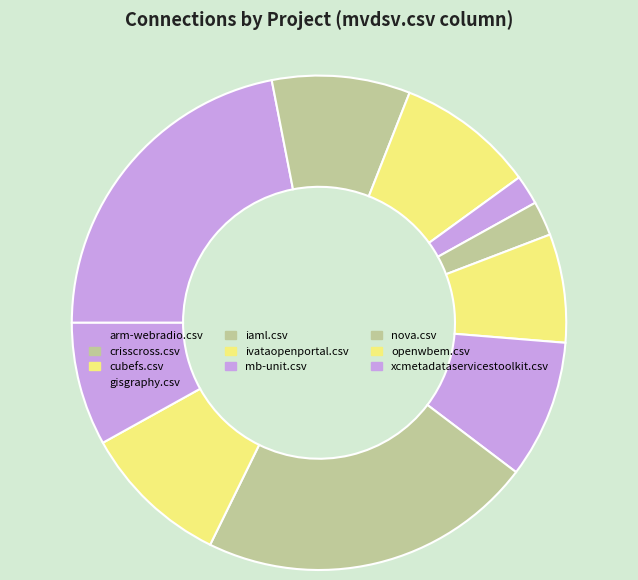

How many slices are in this pie chart?

10